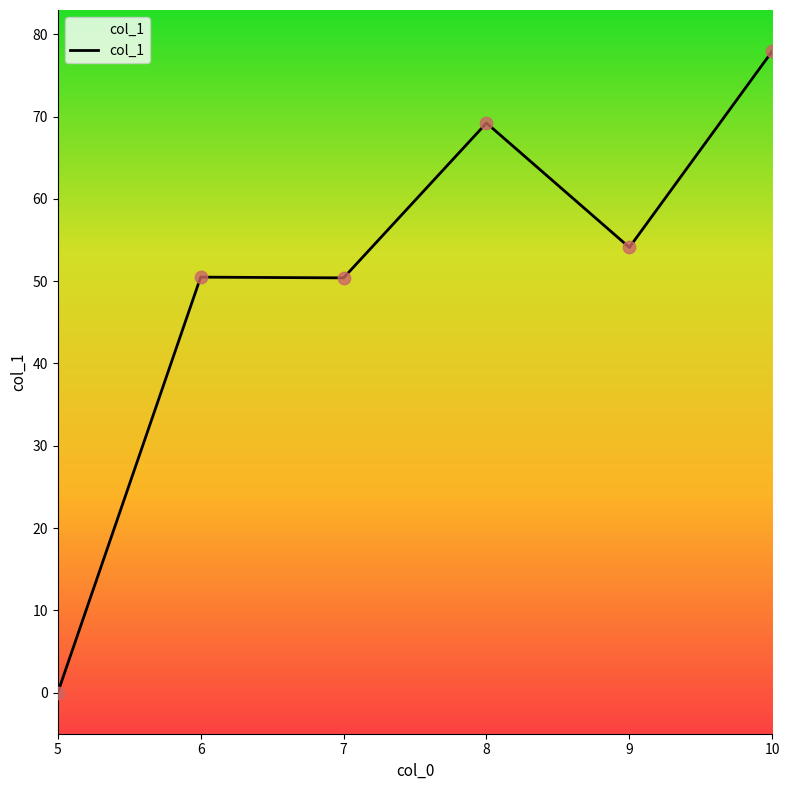

What is the change in value from 5 to 10?

+78.0